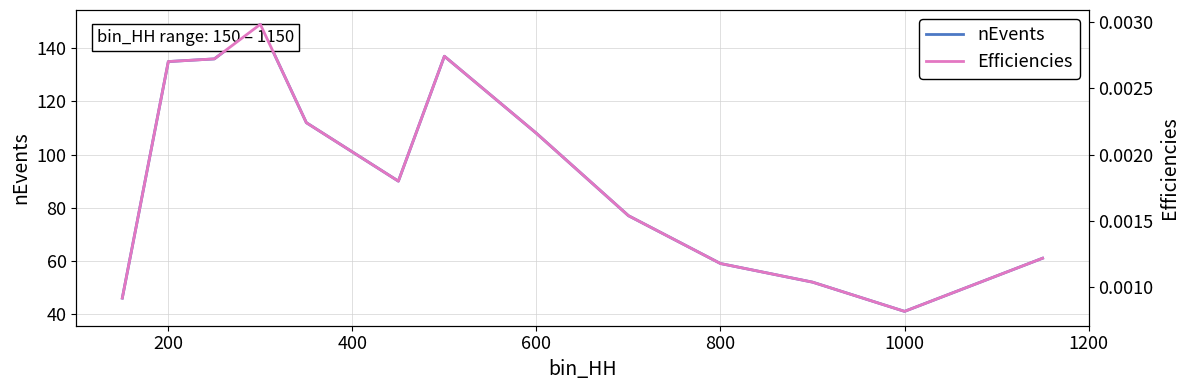

At which label does nEvents reach its minimum?

1000